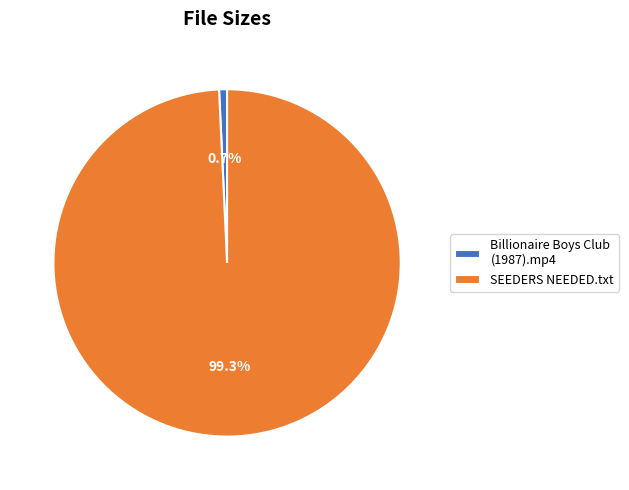

Between SEEDERS NEEDED.txt and Billionaire Boys Club (1987).mp4, which is larger?

SEEDERS NEEDED.txt